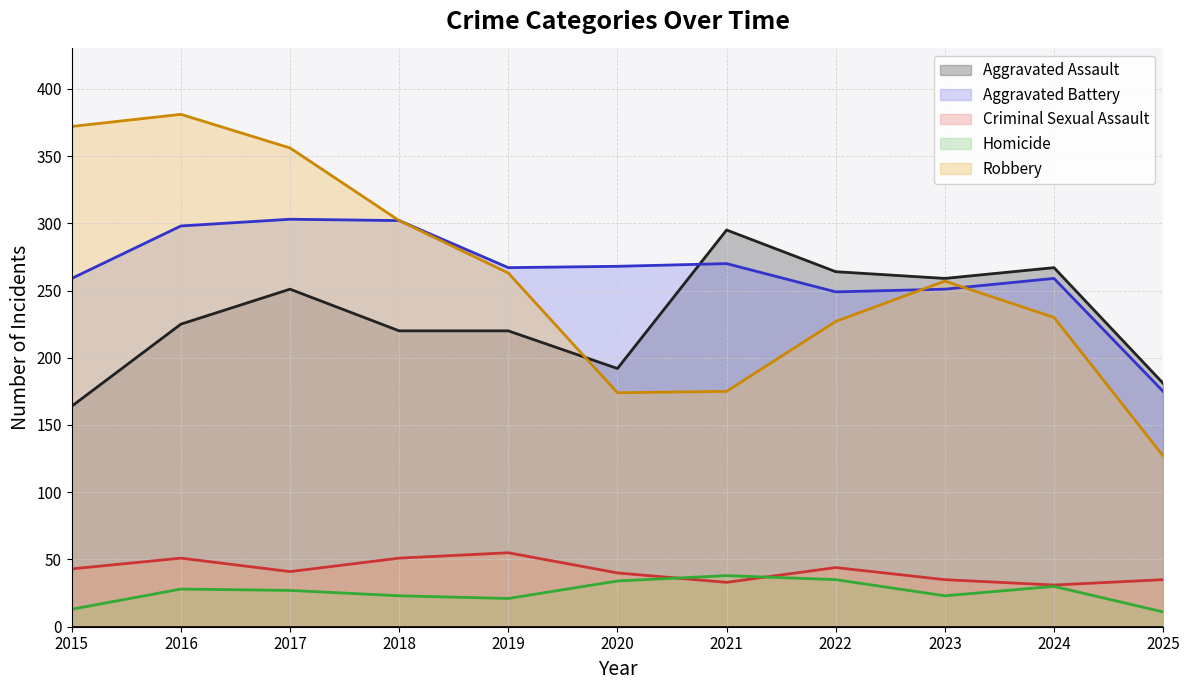

True or false: Aggravated Assault and Aggravated Battery cross at least once.

True